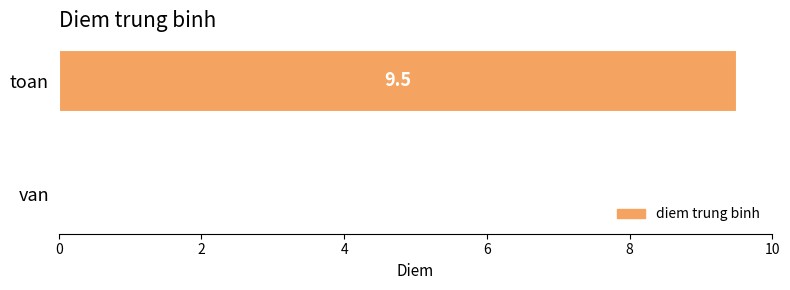

What is the sum of all values?

9.5